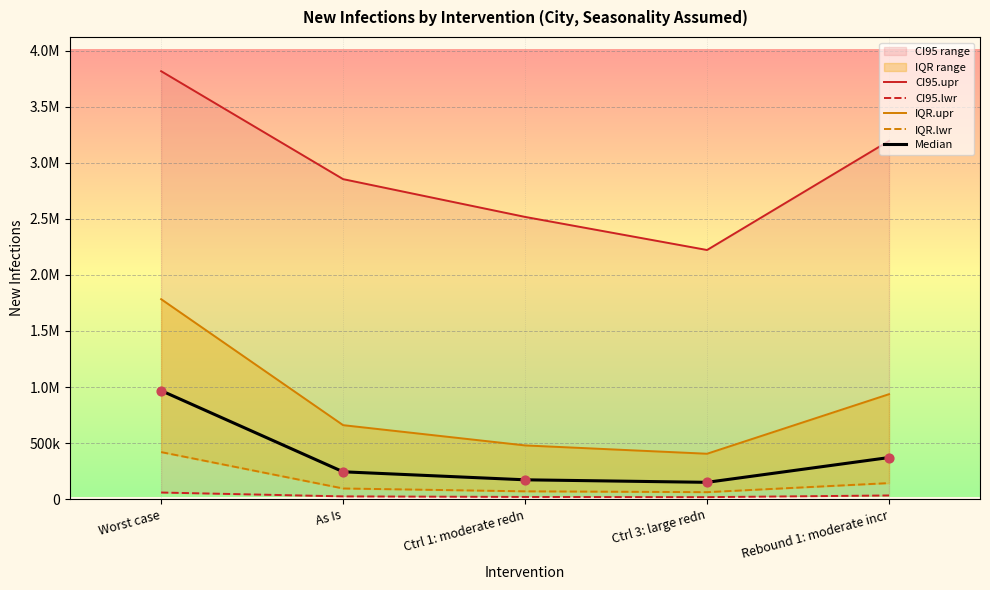

Is the value of IQR.upr at Ctrl 1: moderate redn greater than the value of IQR.lwr at As Is?

Yes